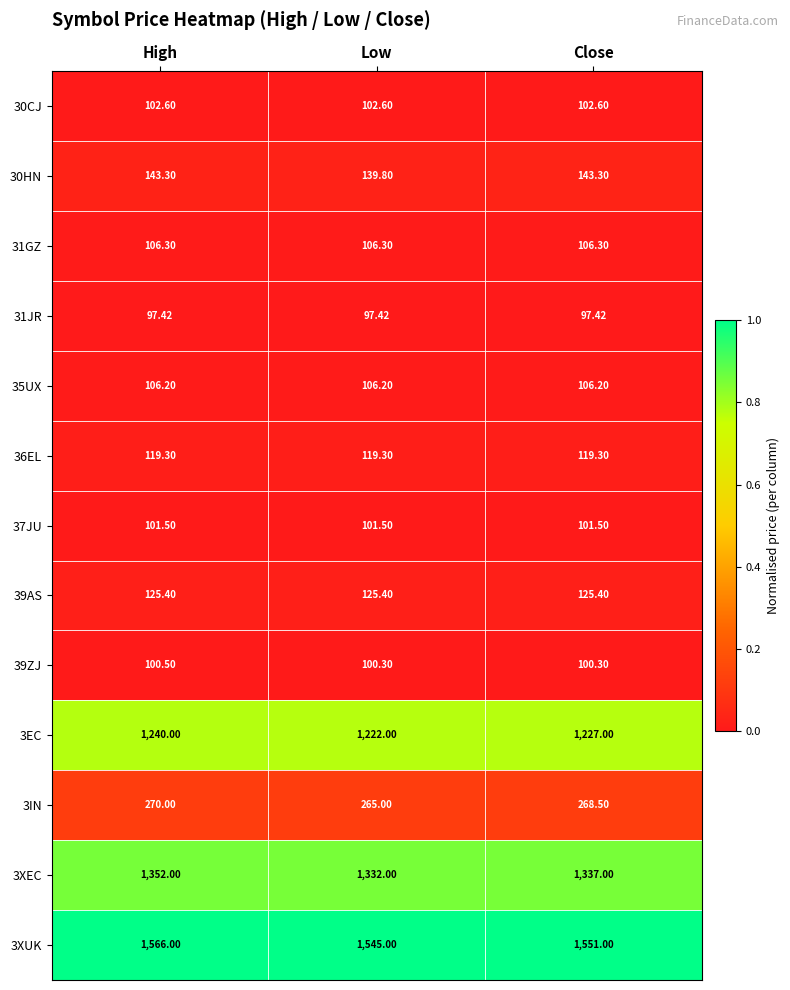

What is the total value across all series at Close?

5385.8